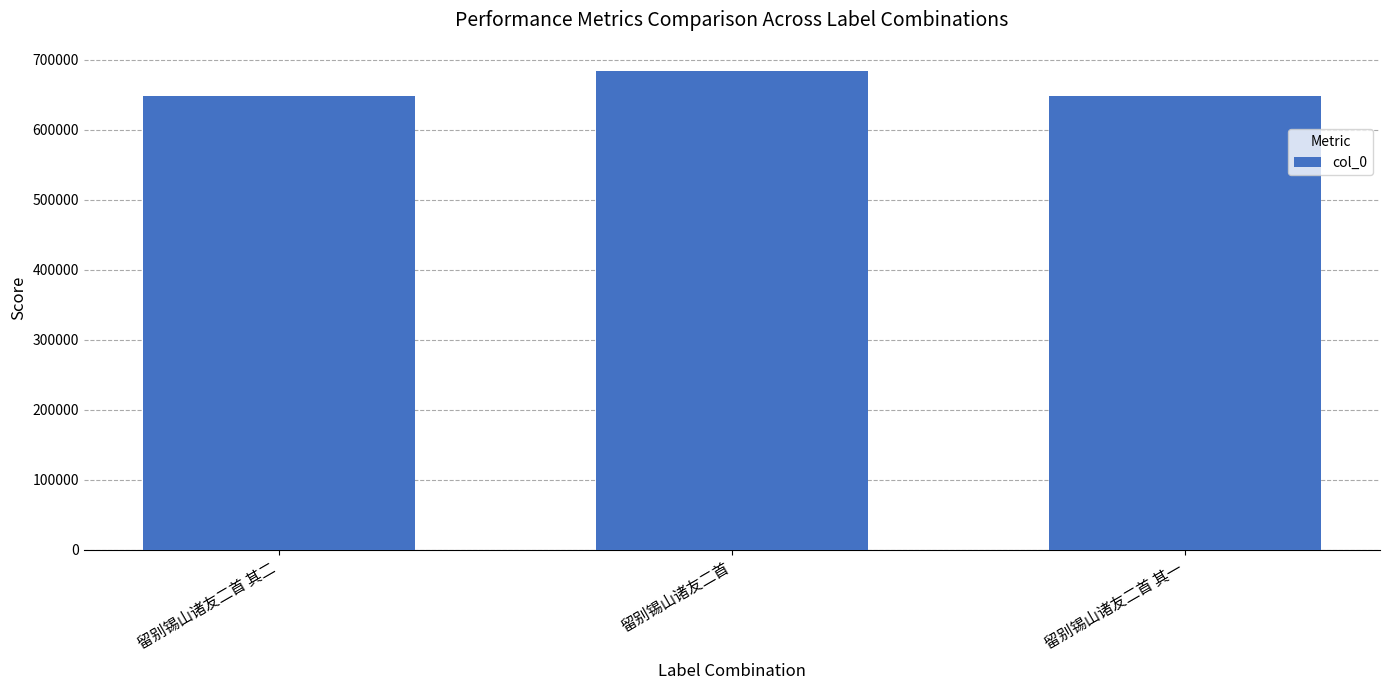

What position from the right is 留别锡山诸友二首?

2